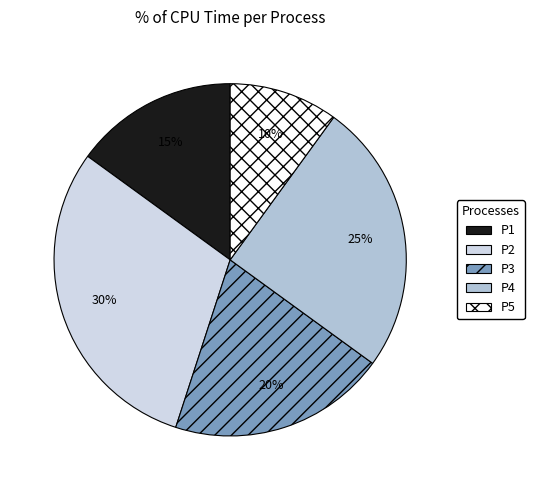

Does P1 represent more than half of the total?

No